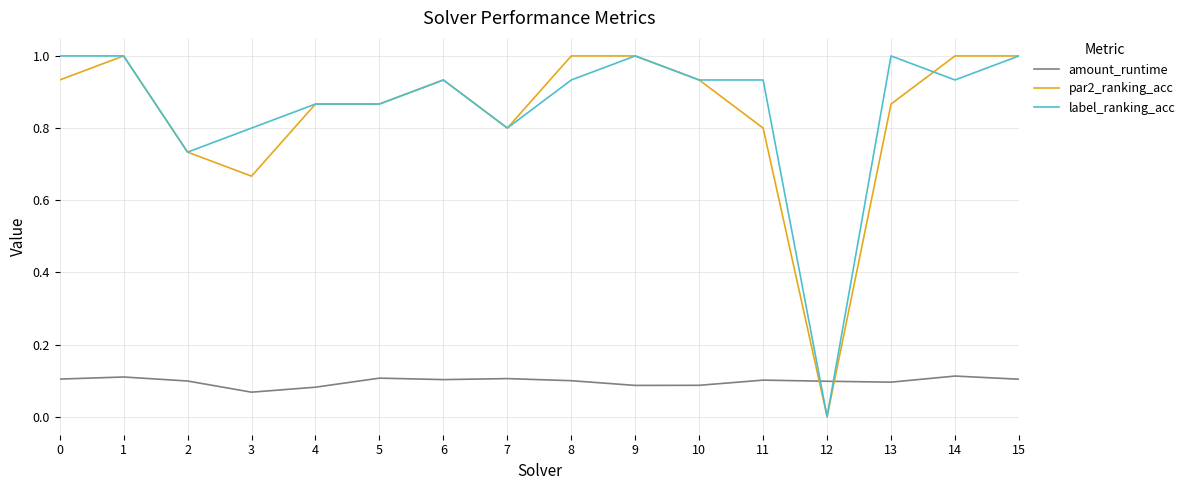

At 0, list the series in order from smallest to largest.

amount_runtime, par2_ranking_acc, label_ranking_acc